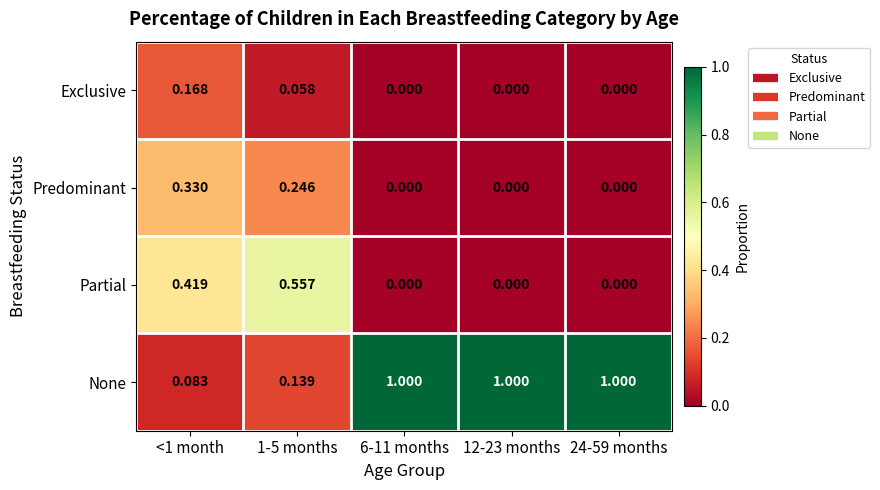

What is the total value across all series at 6-11 months?

1.0